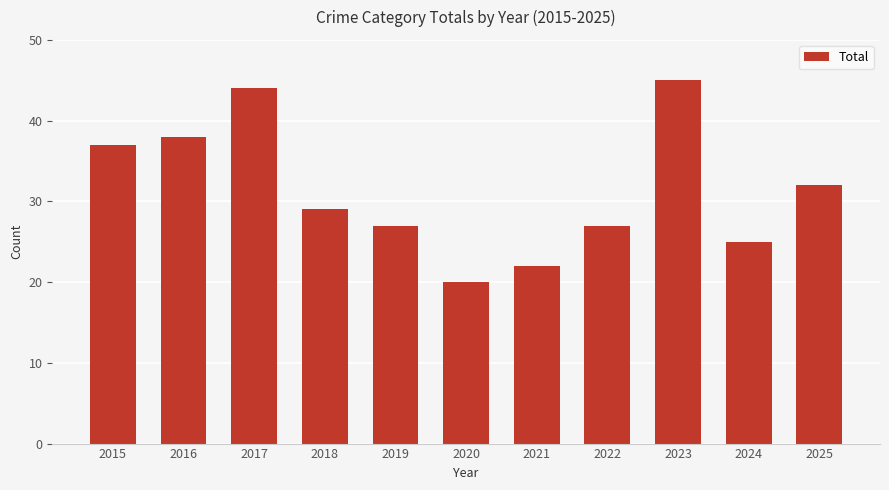

How many series are shown in this chart?

1